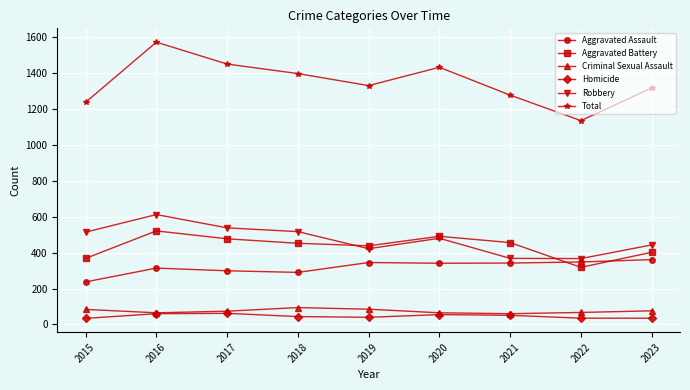

How many data points does each series have?

9